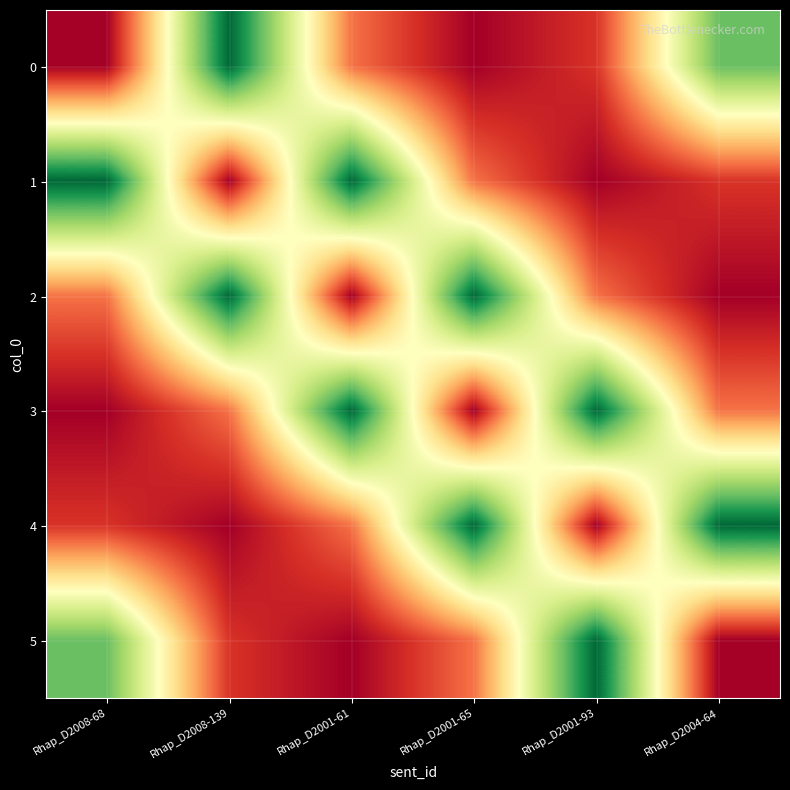

Reading left to right, what are all the values shown in this chart?

0: Rhap_D2008-68=4	Rhap_D2008-139=23	Rhap_D2001-61=8	Rhap_D2001-65=4	Rhap_D2001-93=6	Rhap_D2004-64=19
1: Rhap_D2008-68=23	Rhap_D2008-139=4	Rhap_D2001-61=23	Rhap_D2001-65=8	Rhap_D2001-93=4	Rhap_D2004-64=6
2: Rhap_D2008-68=8	Rhap_D2008-139=23	Rhap_D2001-61=4	Rhap_D2001-65=23	Rhap_D2001-93=8	Rhap_D2004-64=4
3: Rhap_D2008-68=4	Rhap_D2008-139=8	Rhap_D2001-61=23	Rhap_D2001-65=4	Rhap_D2001-93=23	Rhap_D2004-64=8
4: Rhap_D2008-68=6	Rhap_D2008-139=4	Rhap_D2001-61=8	Rhap_D2001-65=23	Rhap_D2001-93=4	Rhap_D2004-64=23
5: Rhap_D2008-68=19	Rhap_D2008-139=6	Rhap_D2001-61=4	Rhap_D2001-65=8	Rhap_D2001-93=23	Rhap_D2004-64=4